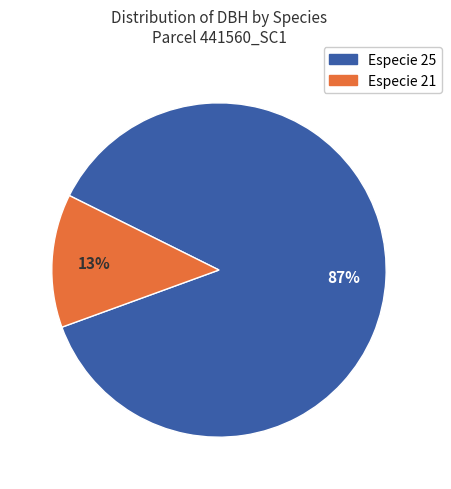

The Especie 21 slice represents 13% of the pie. True or false?

True